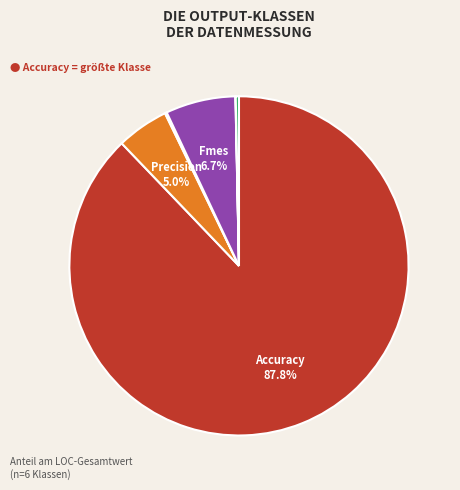

Is there any slice that represents more than half of the pie?

Yes